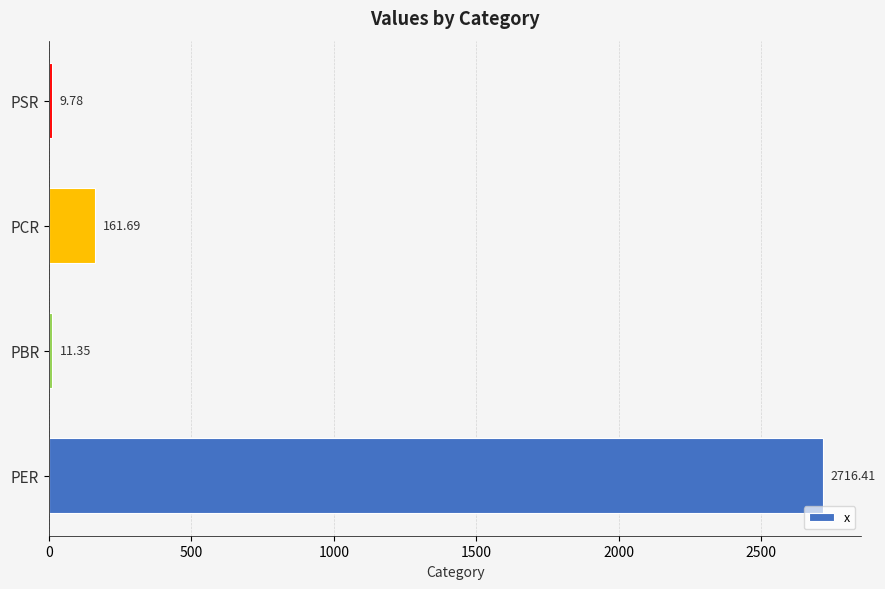

What is the sum of all values?

2899.2